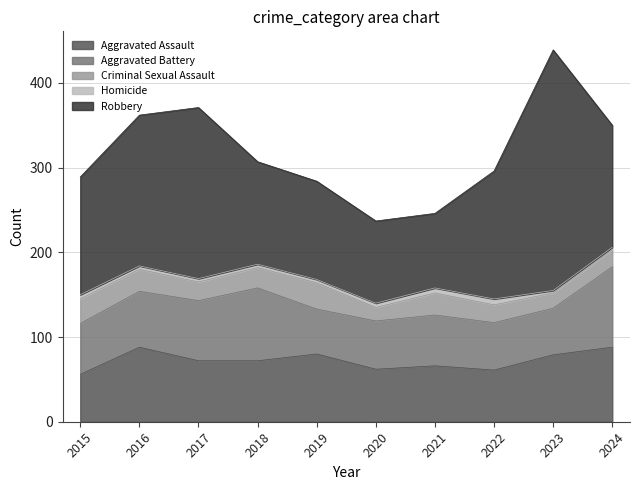

At which label does Homicide reach its minimum?

2023